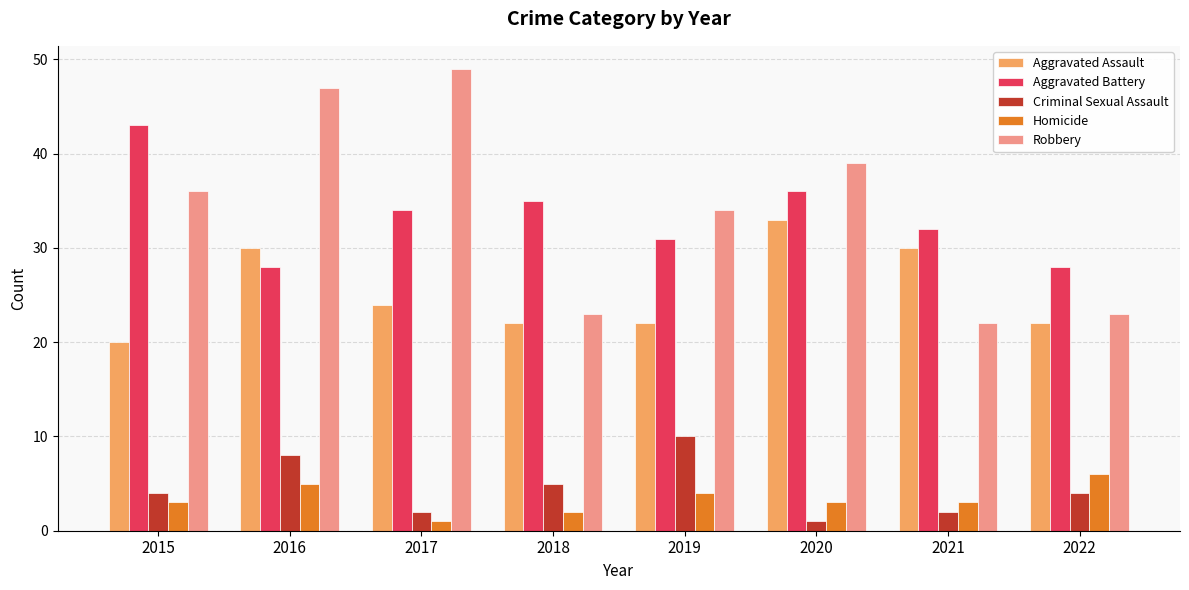

How many values in the Robbery series are below 36?

4